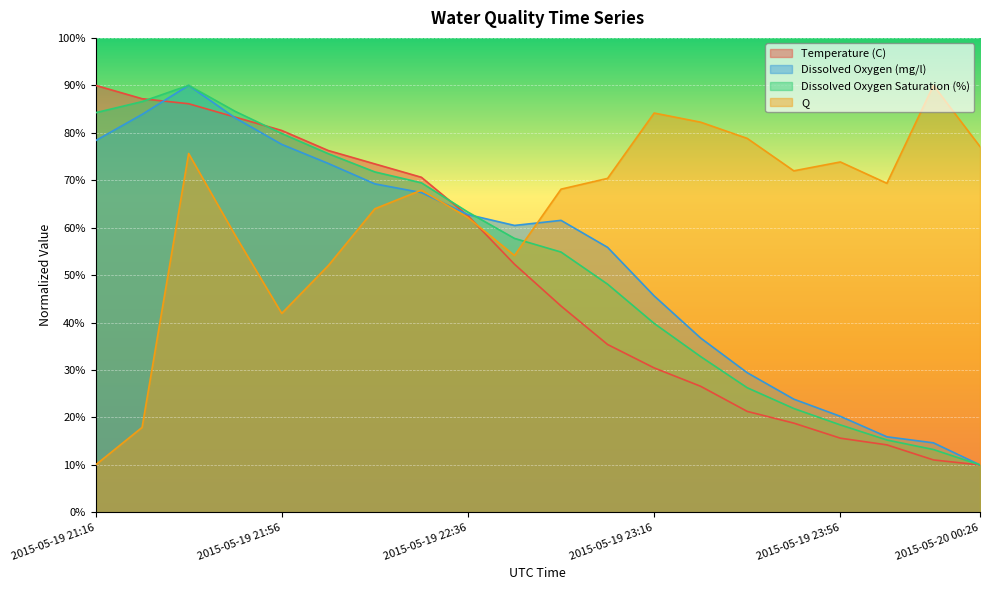

What is the label of the 13th point from the right?

2015-05-19 22:26